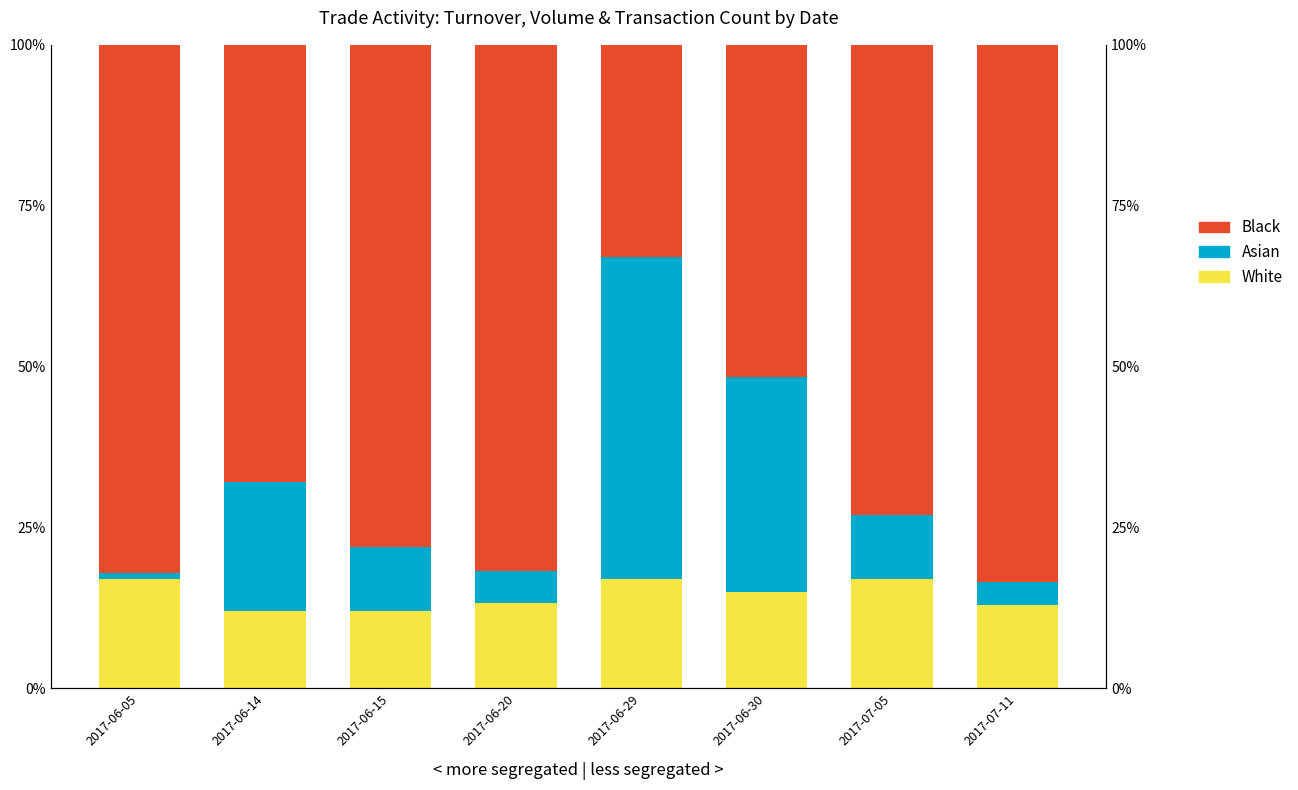

List the series in order of their peak value, lowest first.

White, Asian, Black